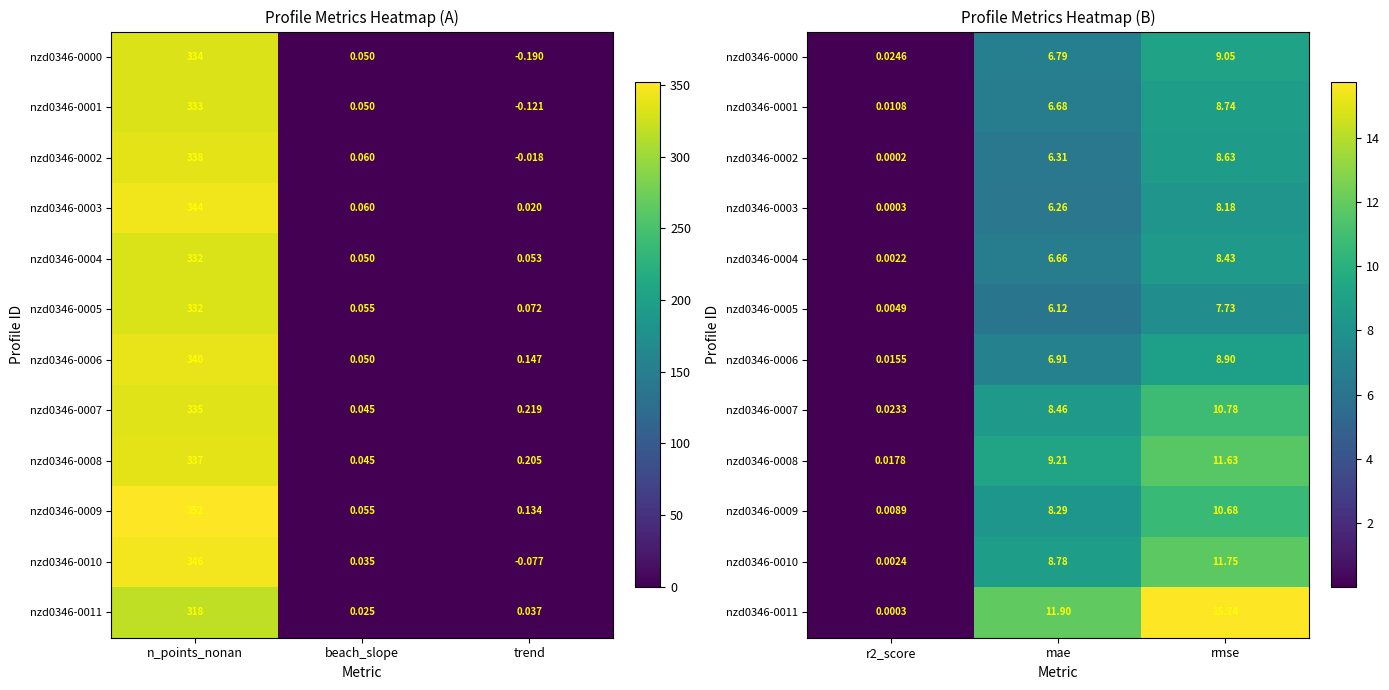

What is the maximum value for nzd0346-0000?

9.0